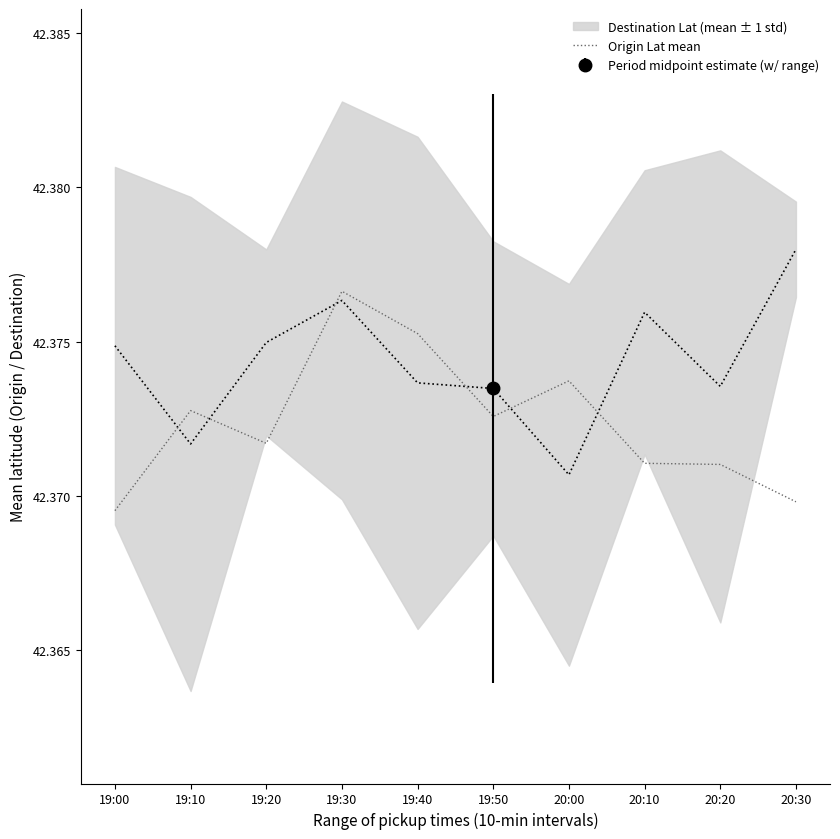

What is the sum of the values at 20:00 and 19:30?

84.8